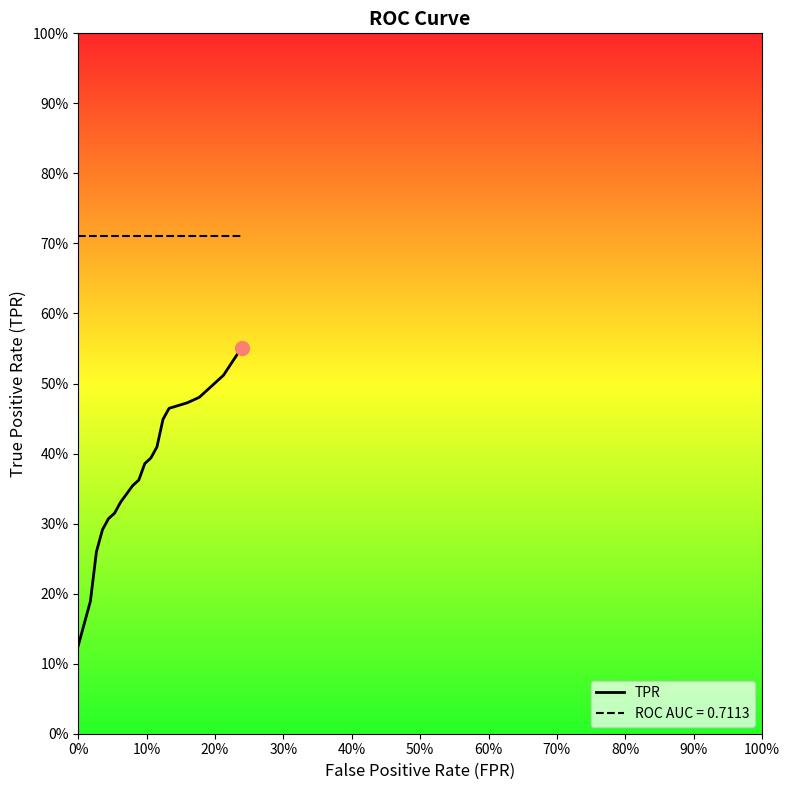

What is the sum of all values?

7.6